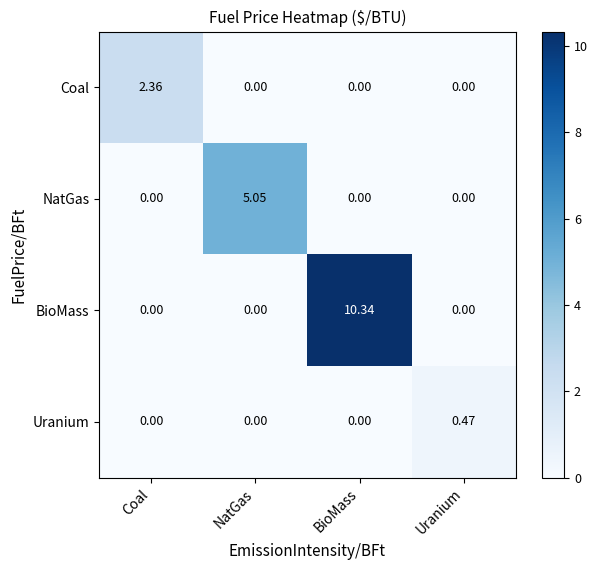

Which series changed the most between Coal and NatGas?

NatGas